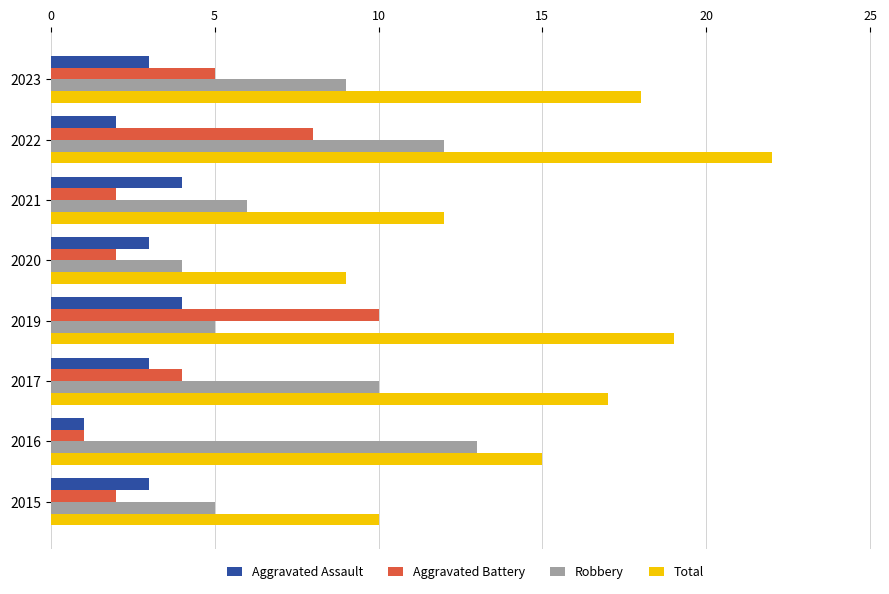

Which series has the largest range (max minus min)?

Total